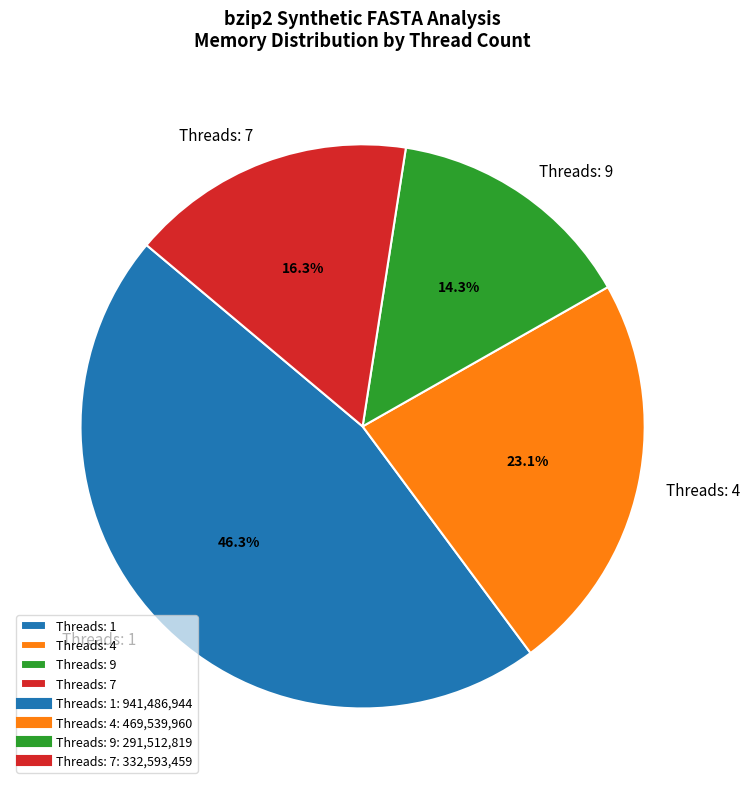

Between Threads: 9 and Threads: 4, which is larger?

Threads: 4